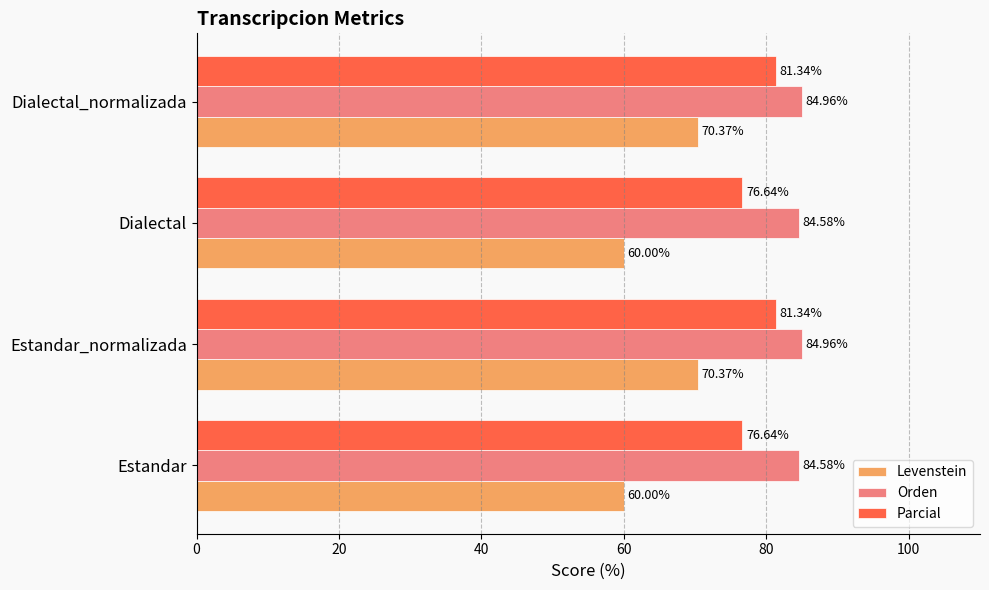

What is the difference between the highest and lowest values at Dialectal_normalizada?

14.6